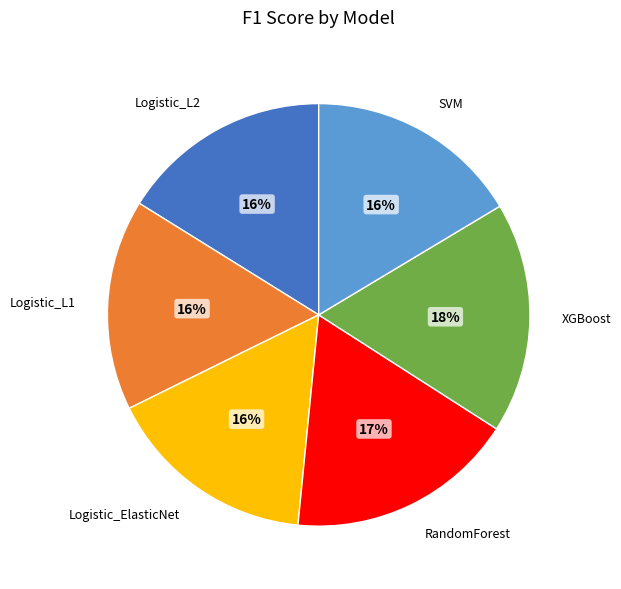

To the nearest percent, what is the difference between the largest and smallest slice percentages?

2%